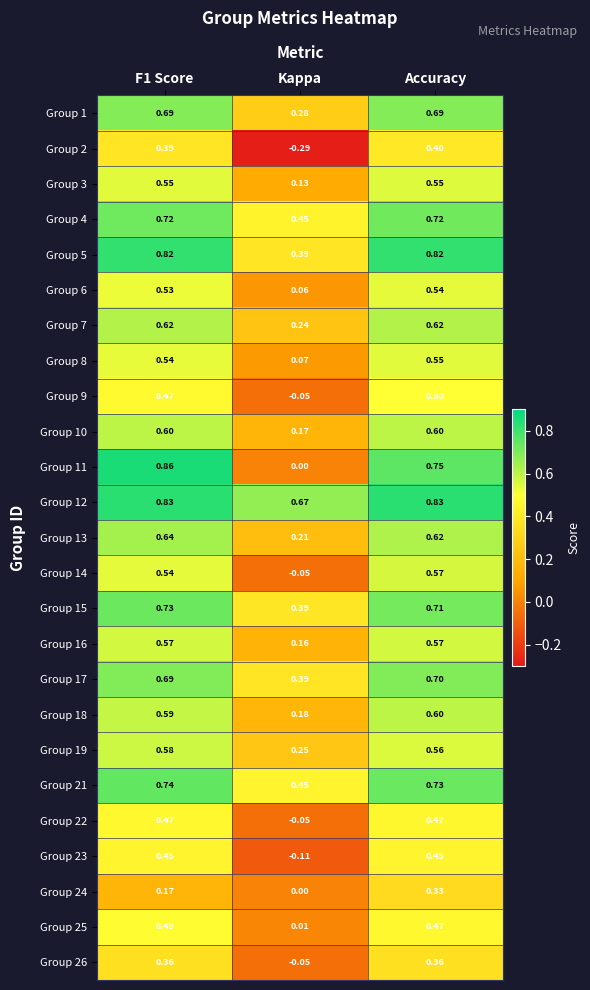

What is the total value across all series at Accuracy?

14.7